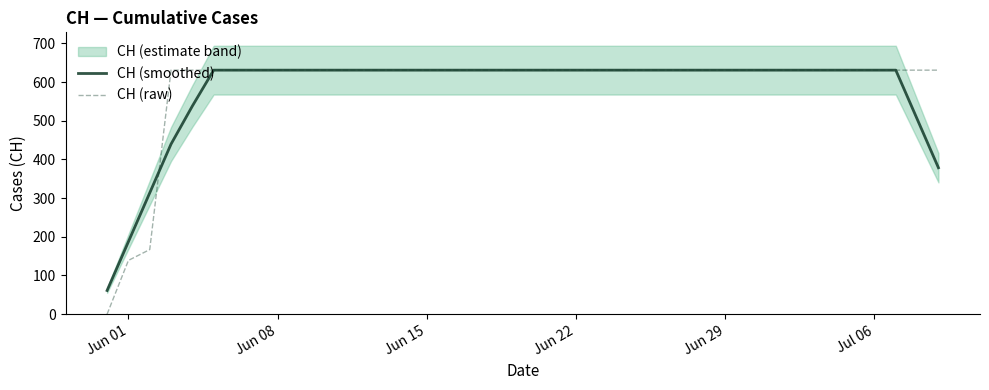

What is the highest value of the CH (smoothed) series?

631.0